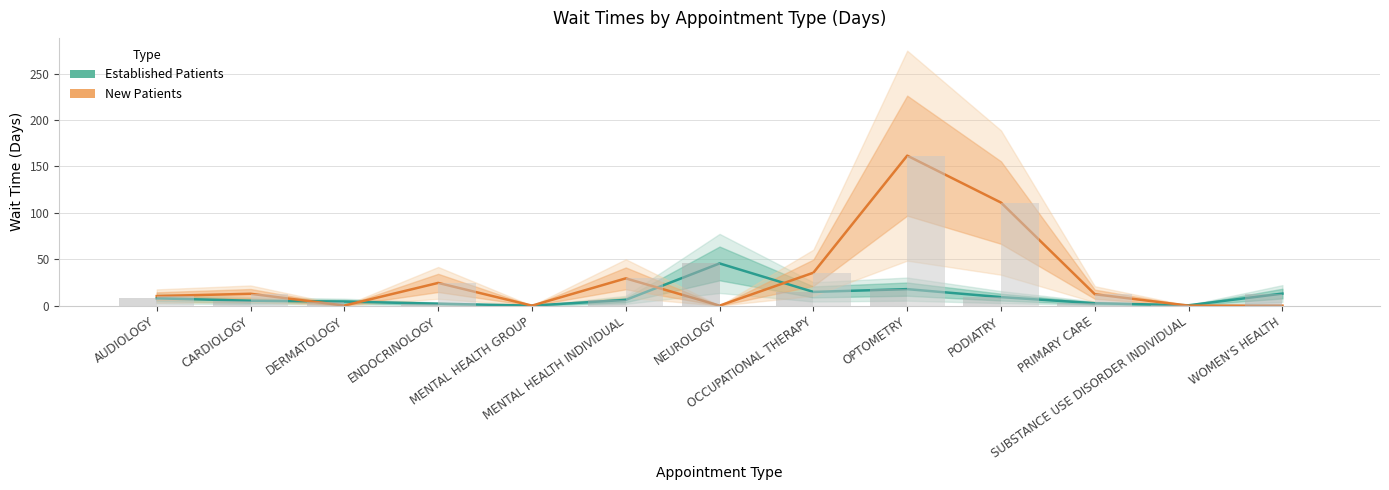

Rank the series by their average value, from lowest to highest.

Established Patients, New Patients